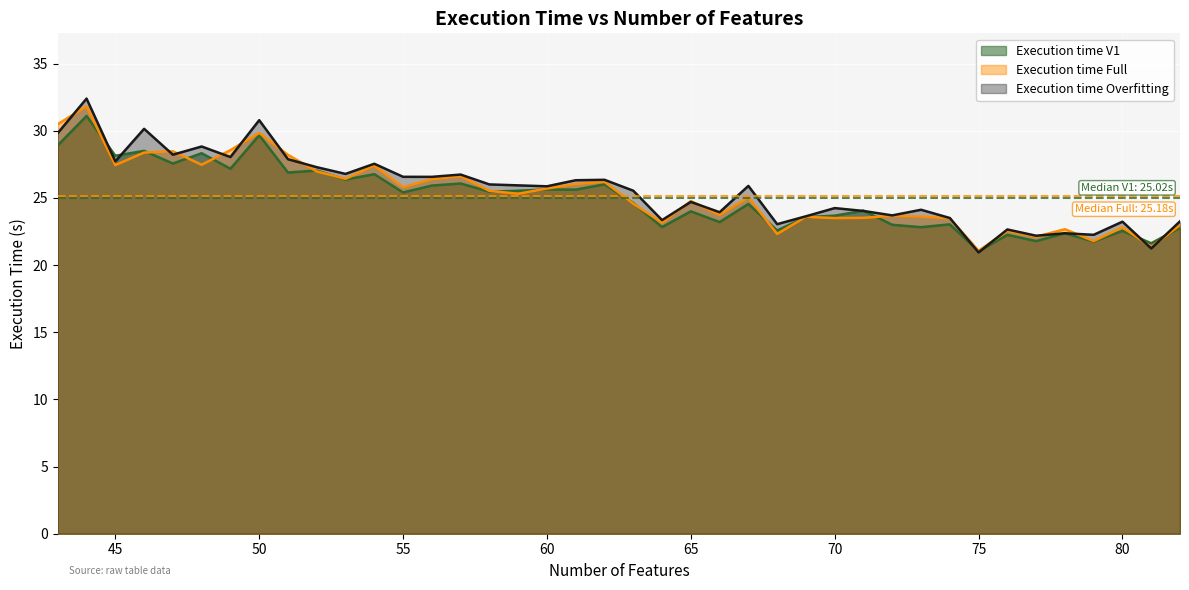

What is the total value across all series at 55?

77.8